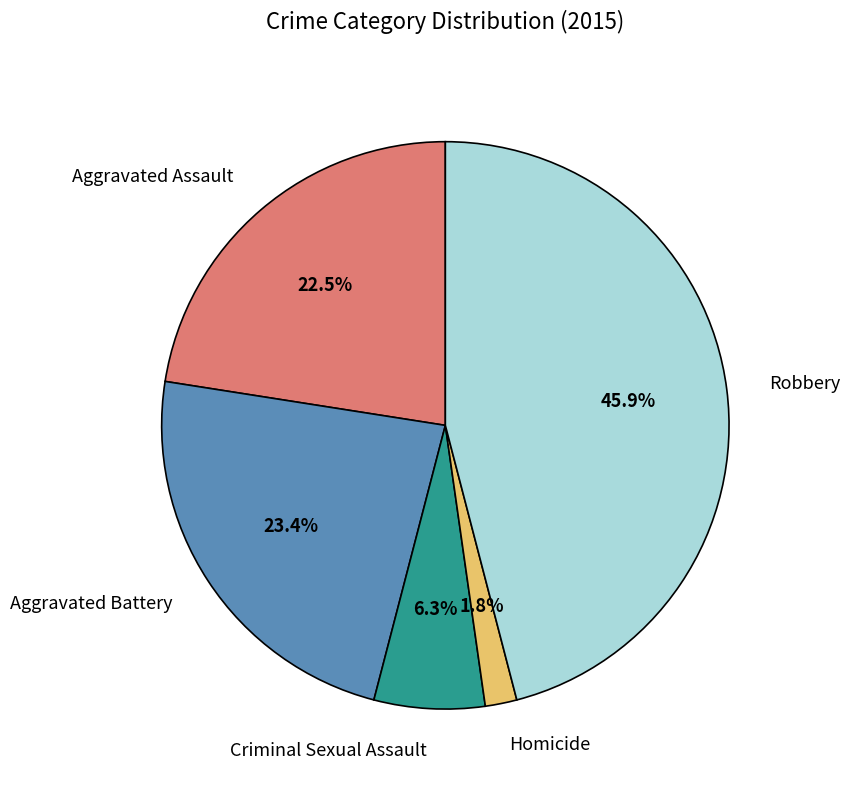

How many segments does this pie chart have?

5